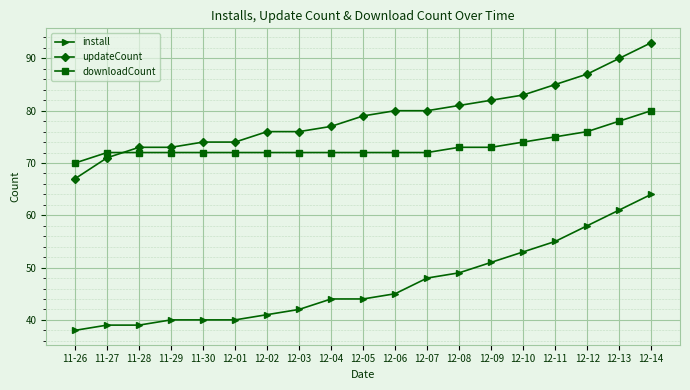

The downloadCount series shows 76 at 12-12. True or false?

True